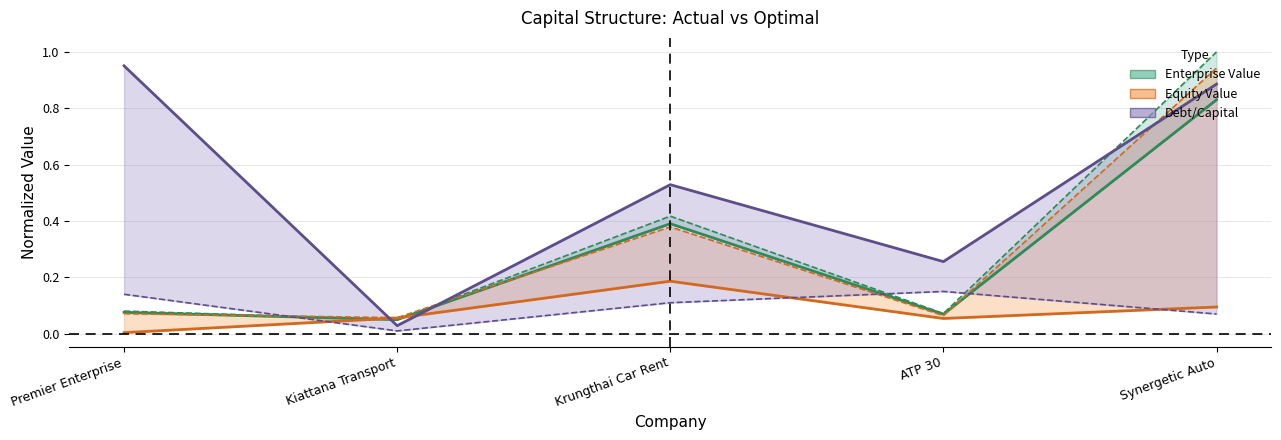

Reading left to right, extract all data points from this chart.

Actual Enterprise Value: Premier Enterprise=0.1	Kiattana Transport=0.0	Krungthai Car Rent=0.4	ATP 30=0.1	Synergetic Auto=0.8
Actual Equity Value: Premier Enterprise=0.0	Kiattana Transport=0.1	Krungthai Car Rent=0.2	ATP 30=0.1	Synergetic Auto=0.1
Actual Debt/Capital: Premier Enterprise=1.0	Kiattana Transport=0.0	Krungthai Car Rent=0.5	ATP 30=0.3	Synergetic Auto=0.9